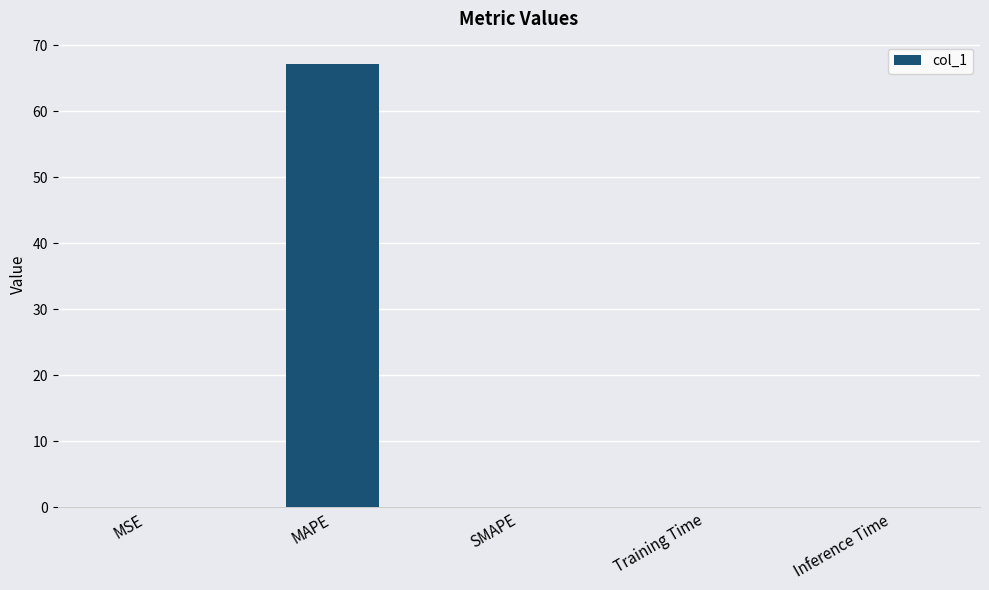

The chart shows a value of 0.0 at SMAPE. True or false?

True